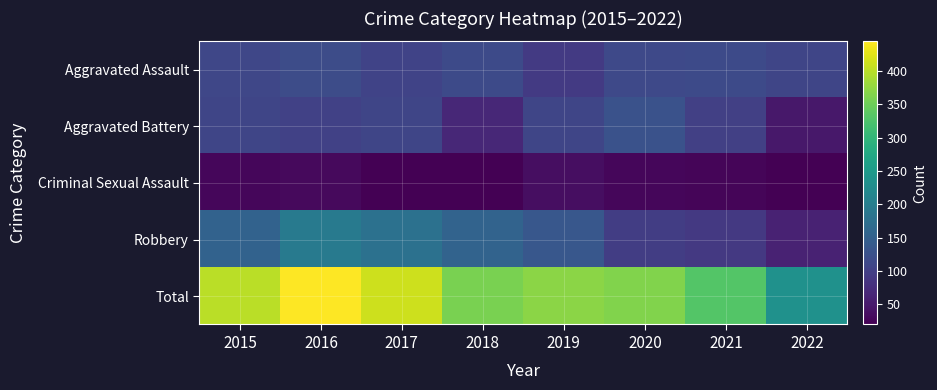

Which series has the largest range (max minus min)?

Total